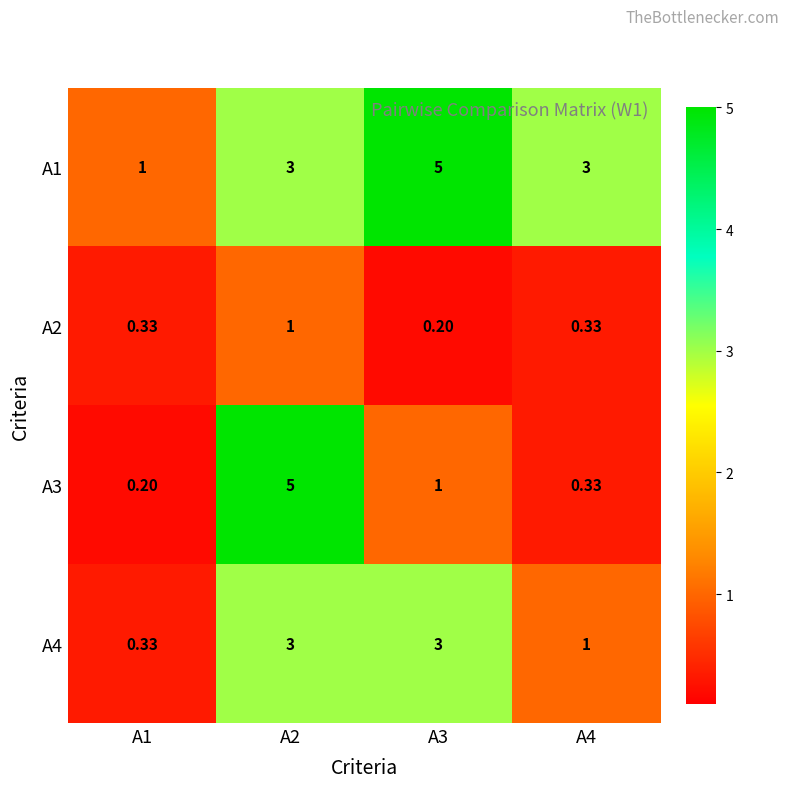

What is the minimum value shown in the chart?

0.2